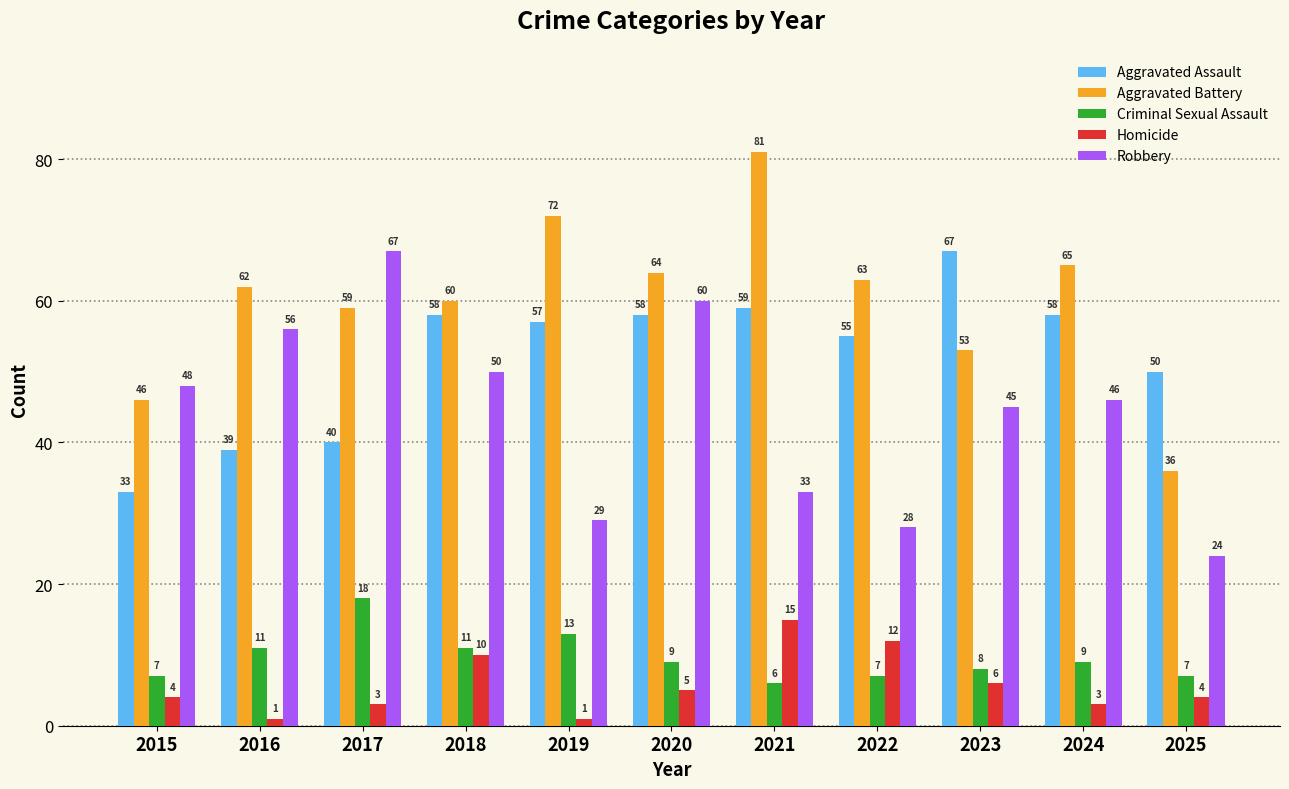

Which series has the largest total across all categories?

Aggravated Battery